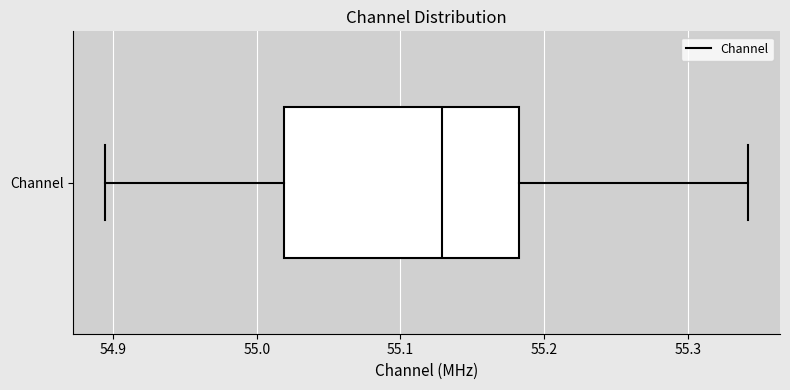

Where is the left edge of the box for Channel on the x-axis? The values are not printed on the chart, so give them approximately, as read against the axis.

55.02